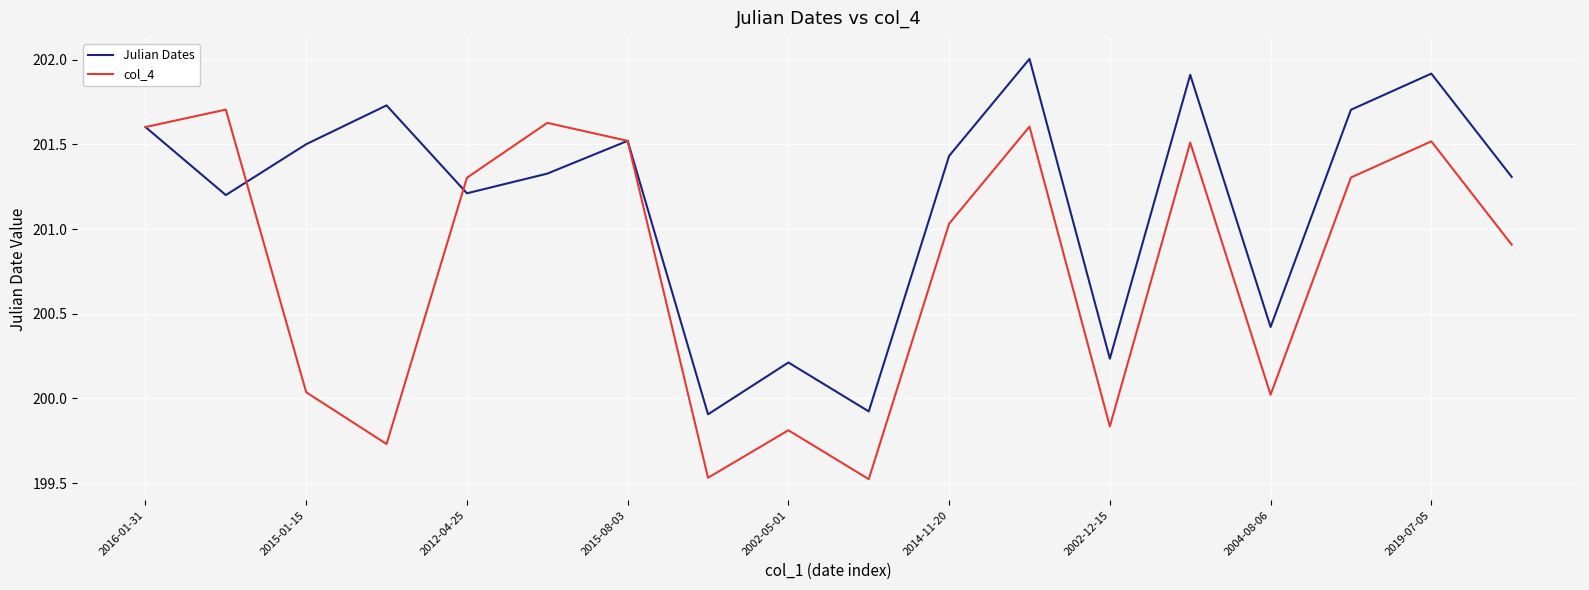

What is the maximum value shown in the chart?

202.0